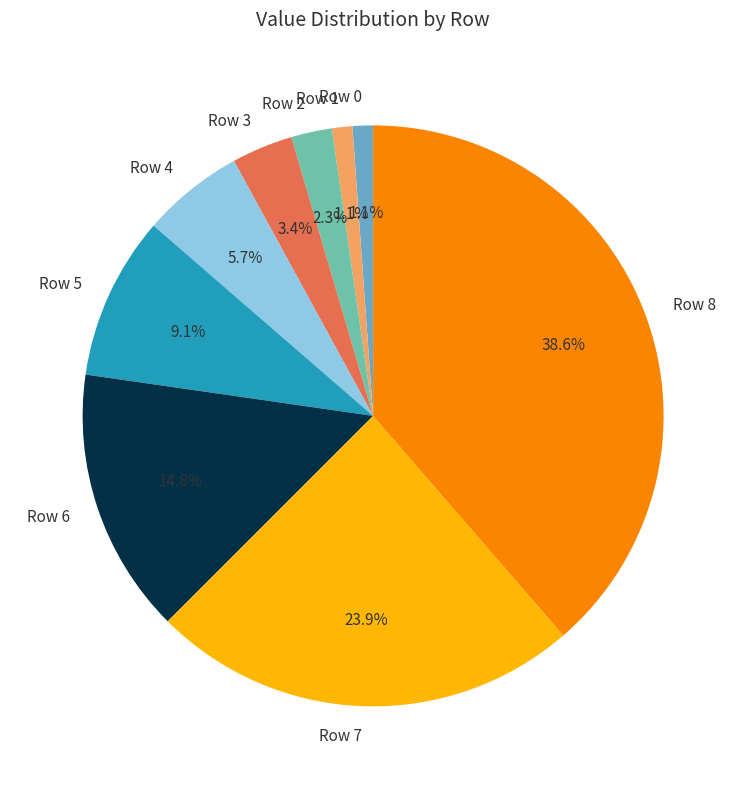

Count the number of slices in the pie.

9